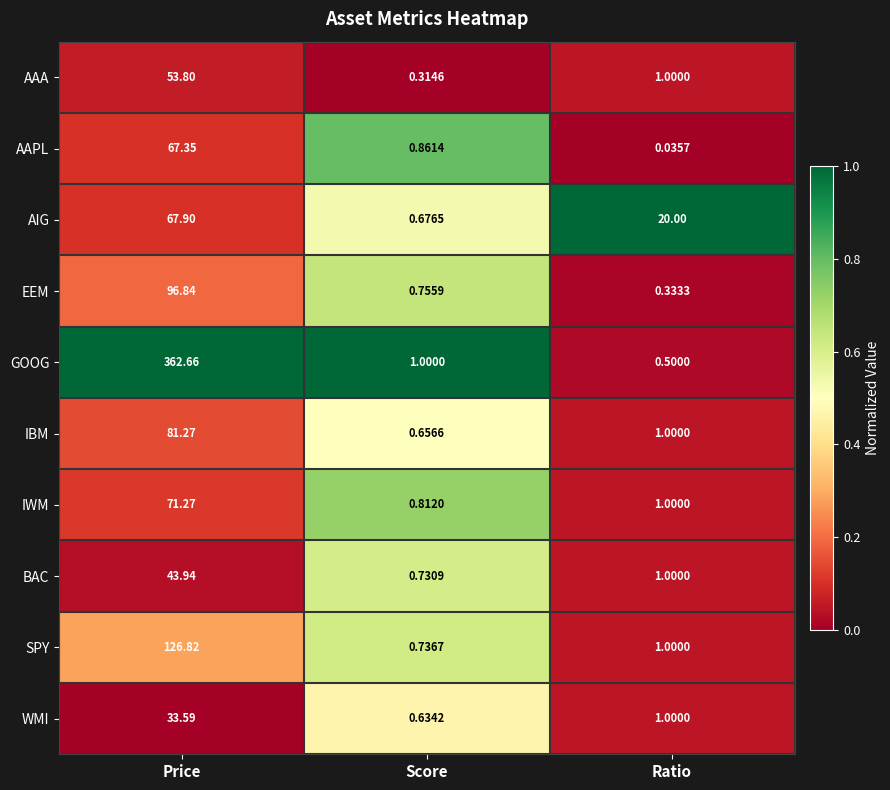

Rank the series by their maximum value, from lowest to highest.

WMI, BAC, AAA, AAPL, AIG, IWM, IBM, EEM, SPY, GOOG